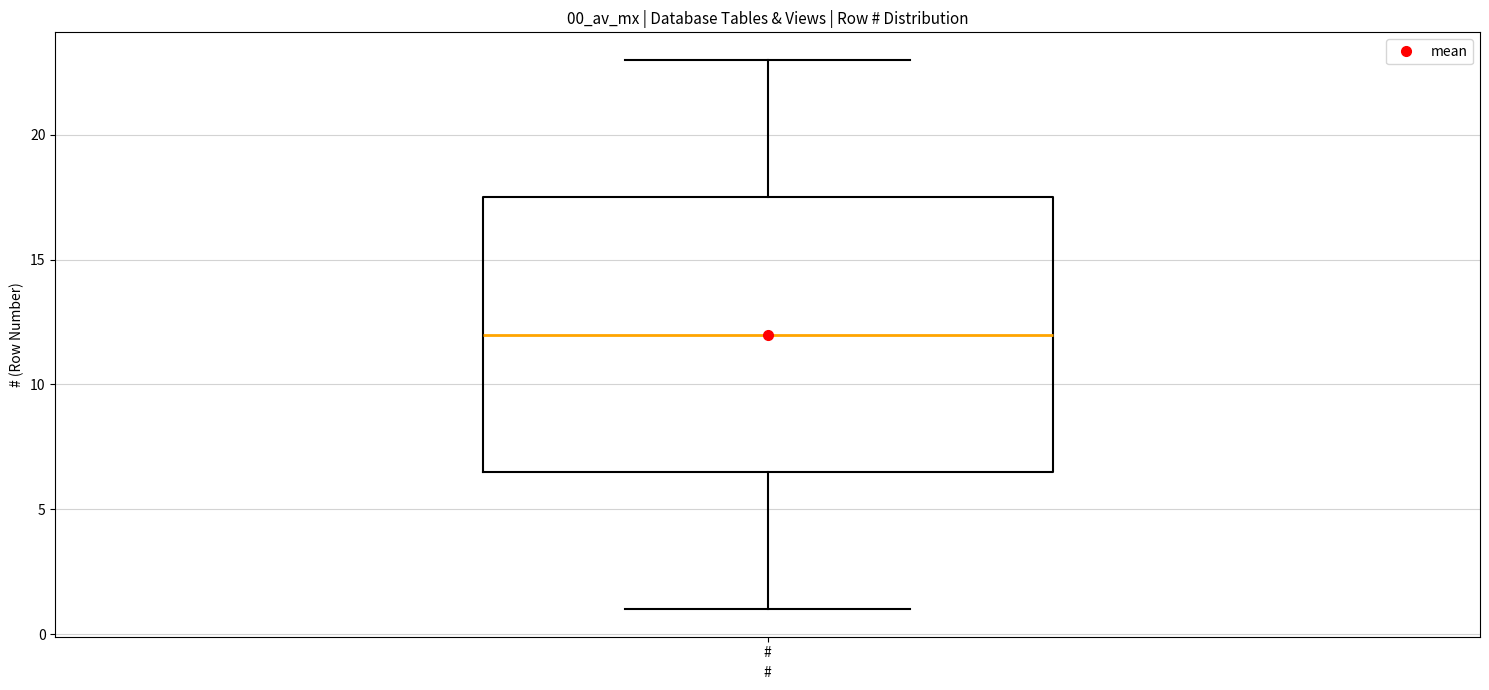

Transcribe this box plot: give where the median line is, the range the box spans, and where the two whiskers end, as read against the y-axis. The values are not printed on the chart, so give them approximately, as read against the axis.

median 12.0, box 6.5 to 17.5, whiskers 1.0 to 23.0